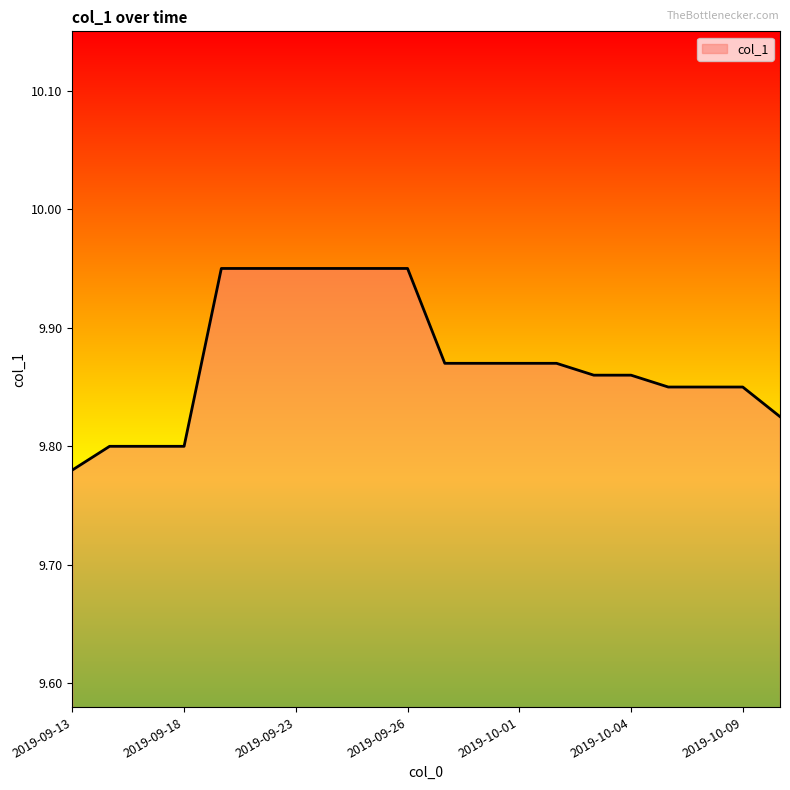

Does the chart display data point markers on the line(s)?

No